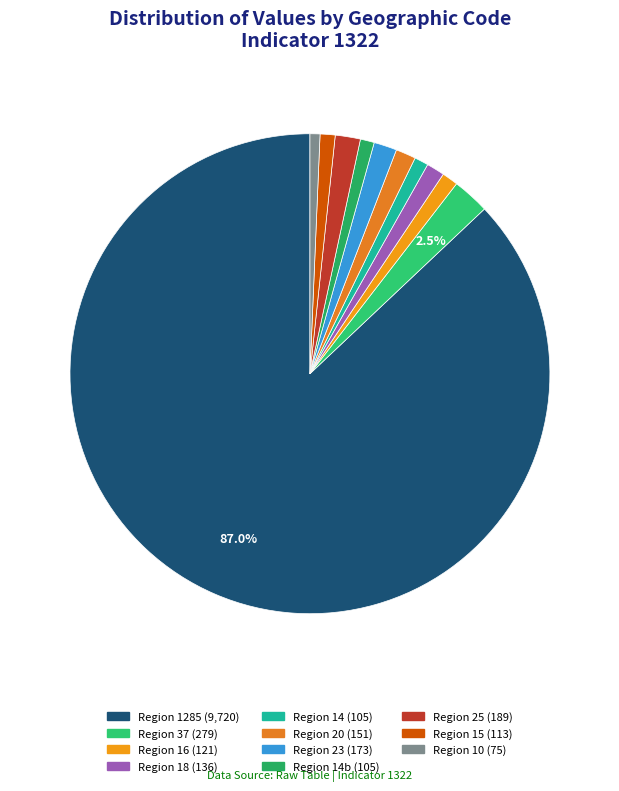

How many segments does this pie chart have?

11